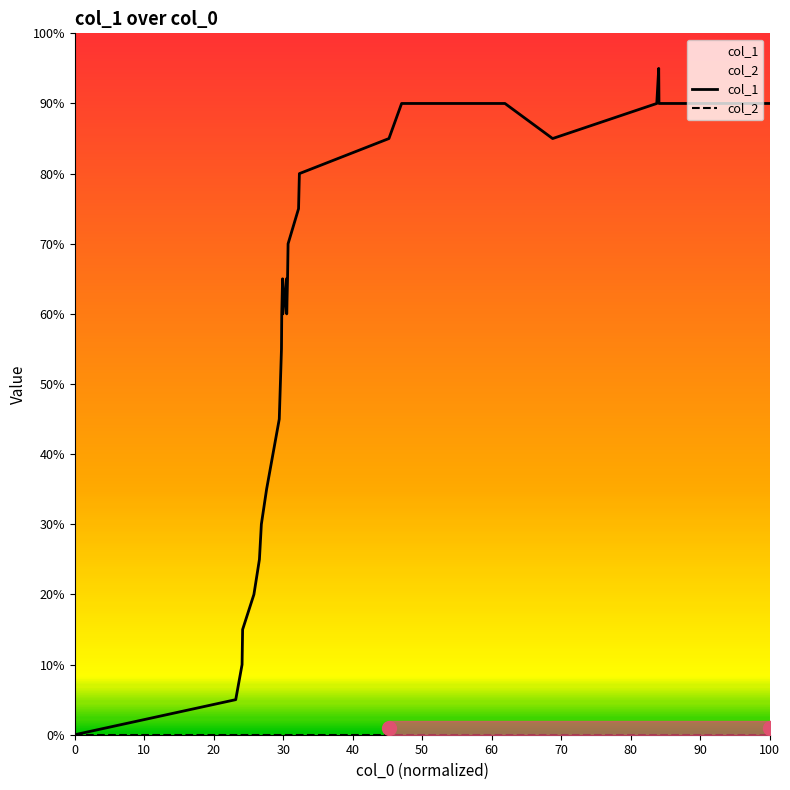

True or false: col_2 and col_1 cross at least once.

False